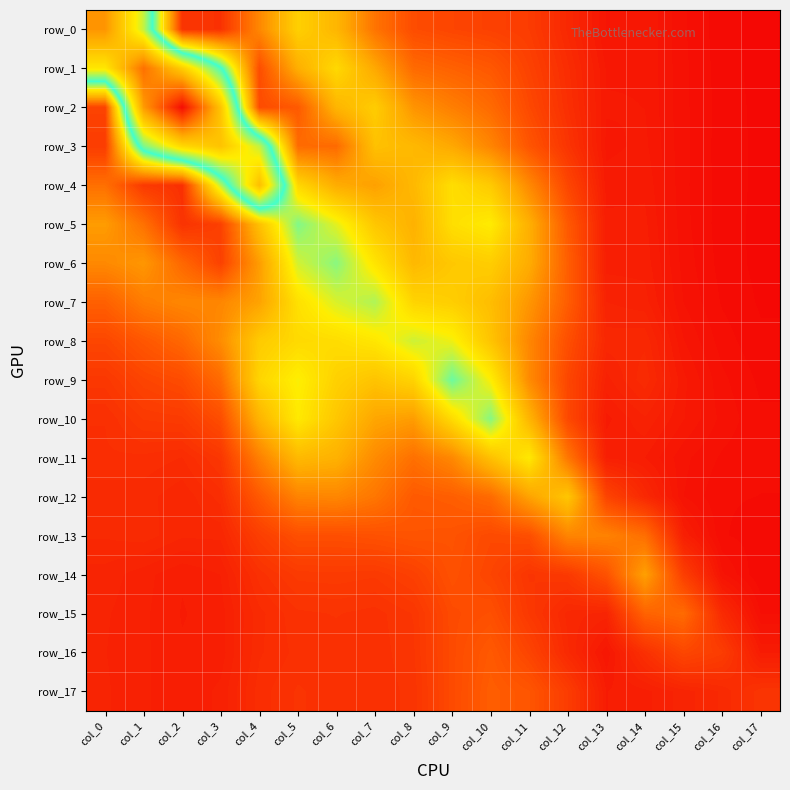

What value does the row_15 series have at col_9?

0.4